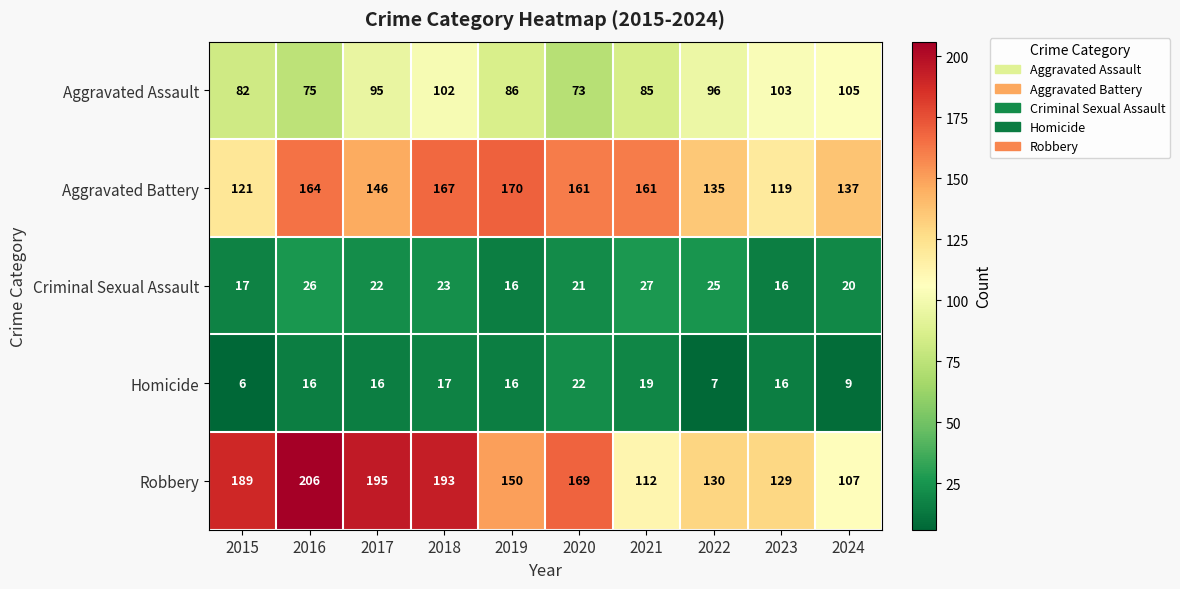

List the series in order of their peak value, highest first.

Robbery, Aggravated Battery, Aggravated Assault, Criminal Sexual Assault, Homicide